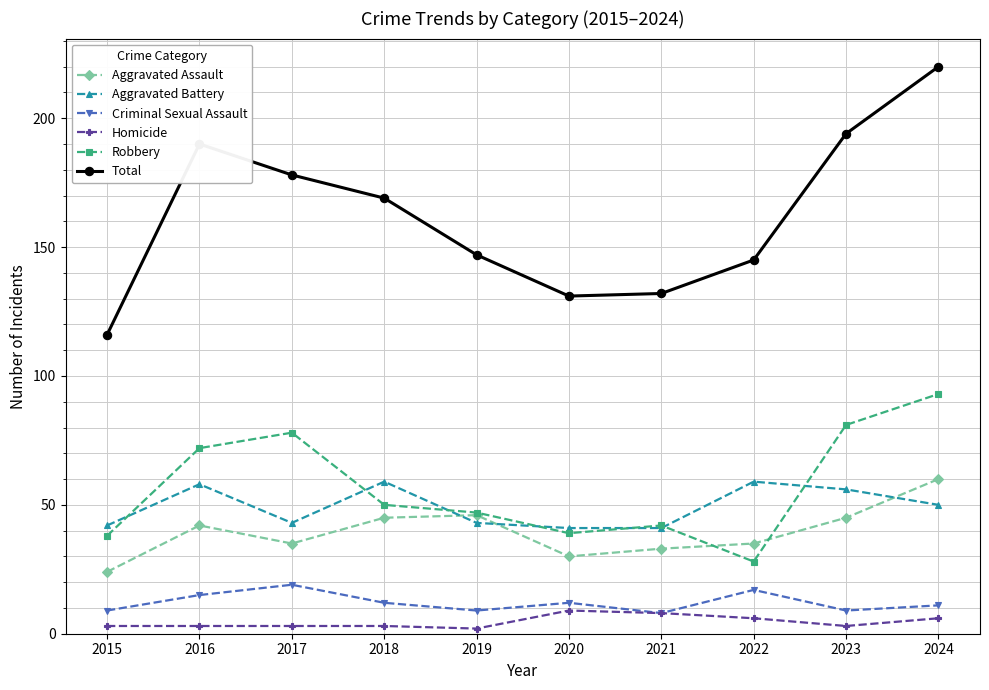

The value of Criminal Sexual Assault at 2023 is 9. True or false?

True